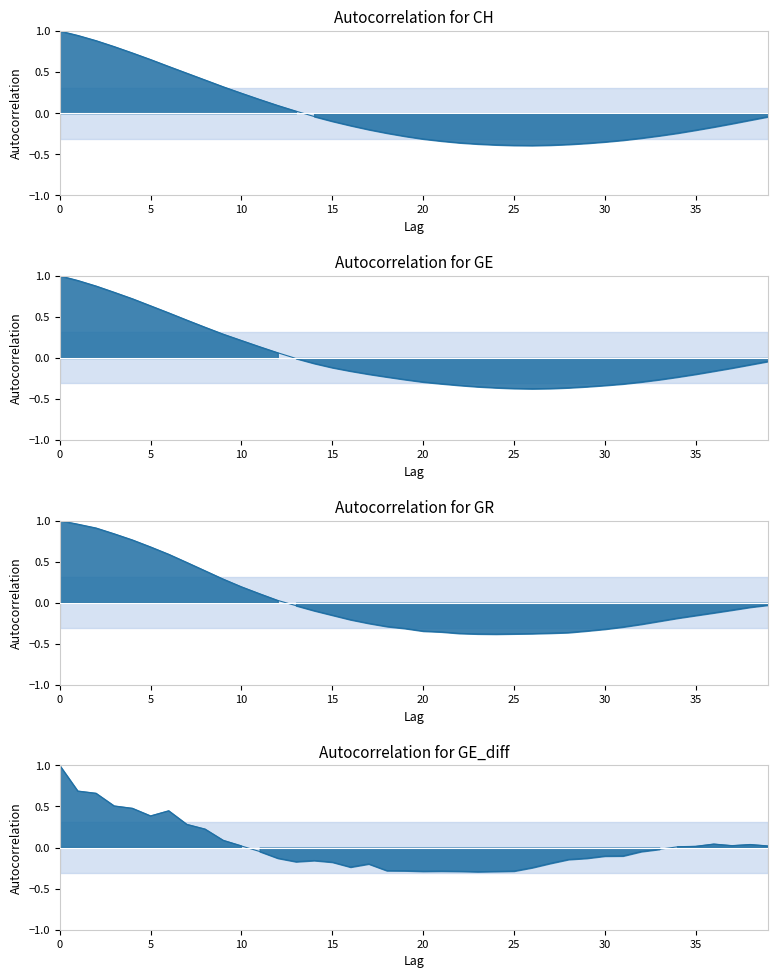

What is the difference between the second highest and minimum values in the GE series?

1.3